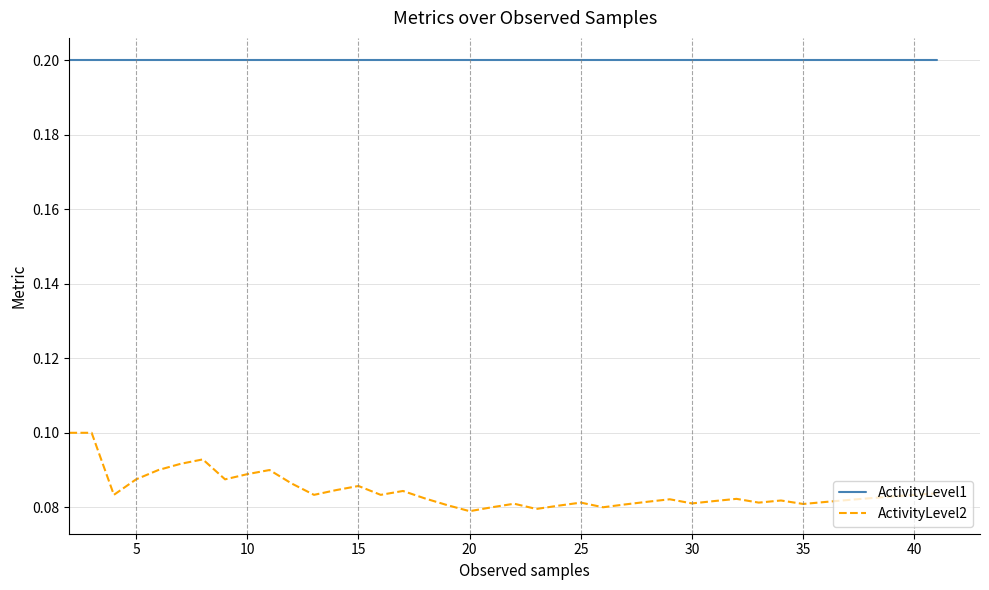

Which series has the largest total across all categories?

ActivityLevel1